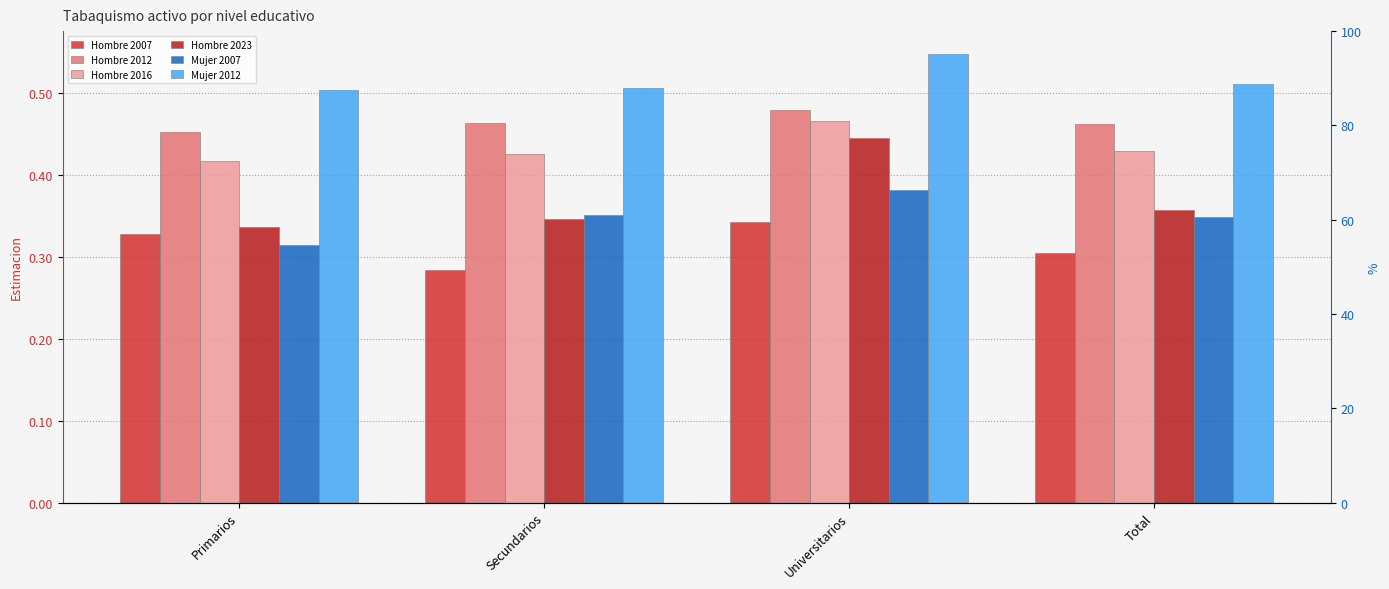

True or false: Mujer 2007 has a value of 0.5 at Universitarios.

False